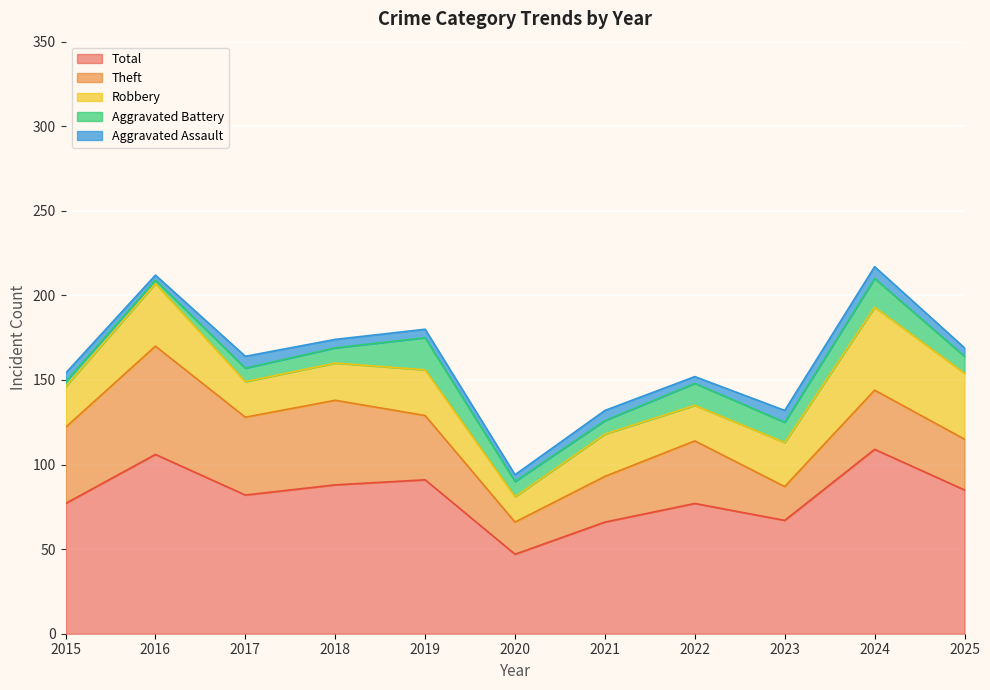

Which has a higher value, 2024 or 2023?

2024